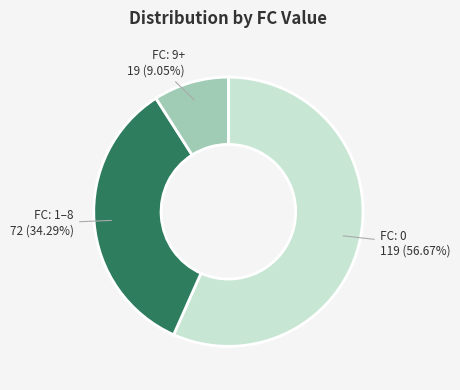

Is there any slice that represents more than half of the pie?

Yes